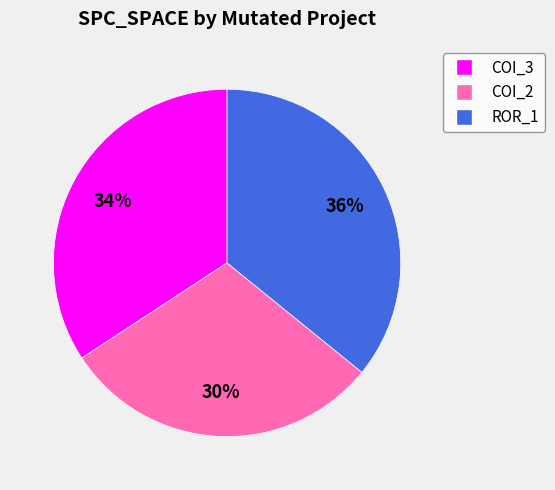

To the nearest percent, what is the difference between the largest and smallest slice percentages?

6%